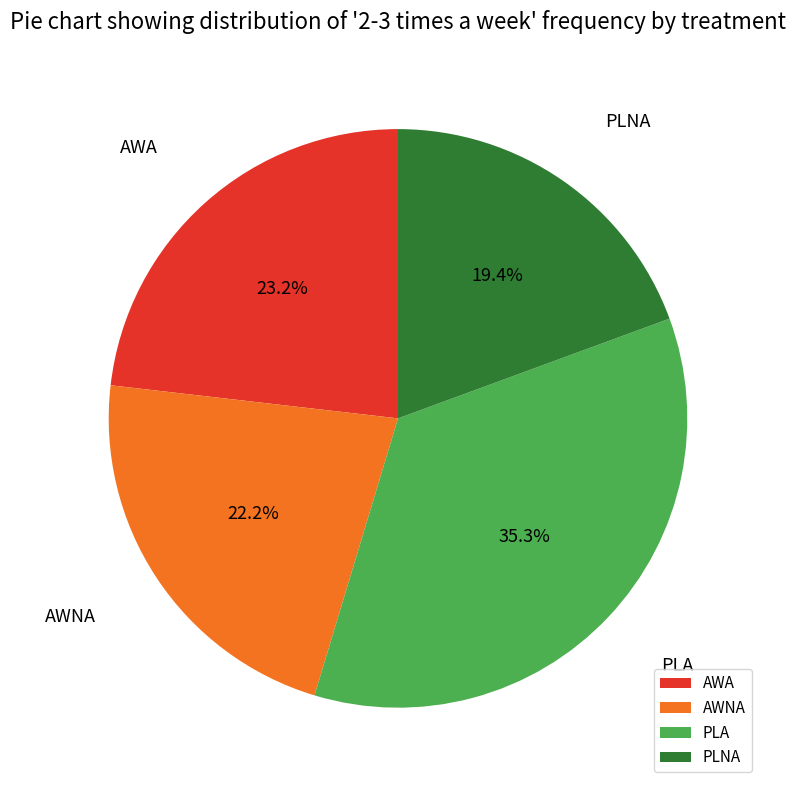

Does PLNA account for over 50% of the chart?

No